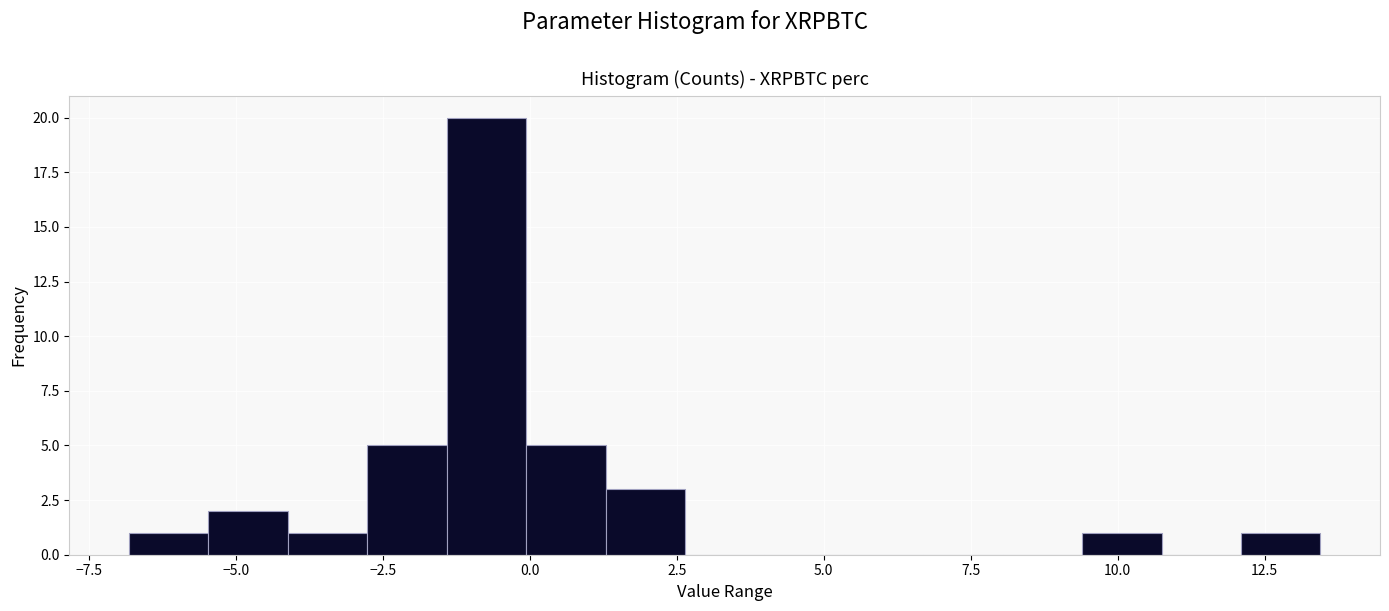

Read against the x-axis, roughly where is the centre of the tallest bar?

-0.5